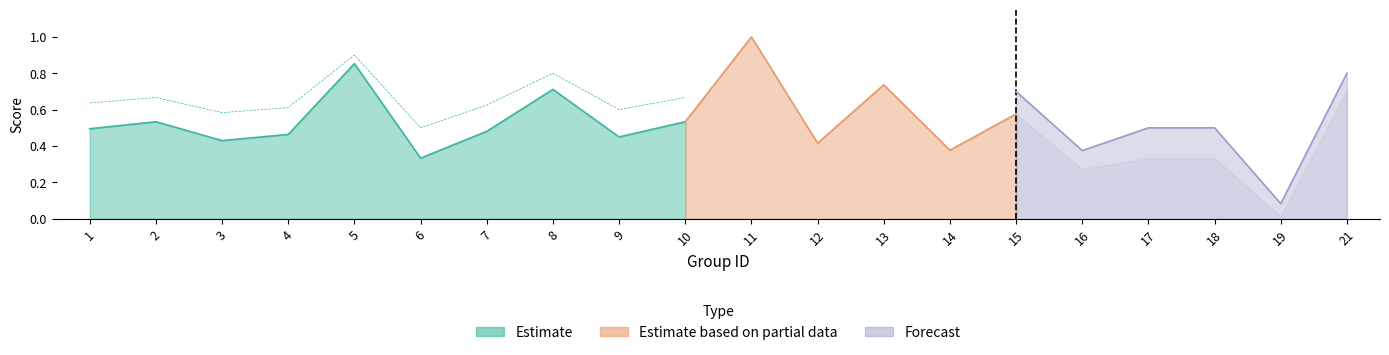

Reading left to right, what are all the values shown in this chart?

f1: 1=0.5	2=0.5	3=0.4	4=0.5	5=0.9	6=0.3	7=0.5	8=0.7	9=0.5	10=0.5	11=1.0	12=0.4	13=0.7	14=0.4	15=0.6	16=0.3	17=0.3	18=0.3	19=0.0	21=0.7
accuracy: 1=0.6	2=0.7	3=0.6	4=0.6	5=0.9	6=0.5	7=0.6	8=0.8	9=0.6	10=0.7	11=1.0	12=0.6	13=0.8	14=0.5	15=0.7	16=0.4	17=0.5	18=0.5	19=0.1	21=0.8